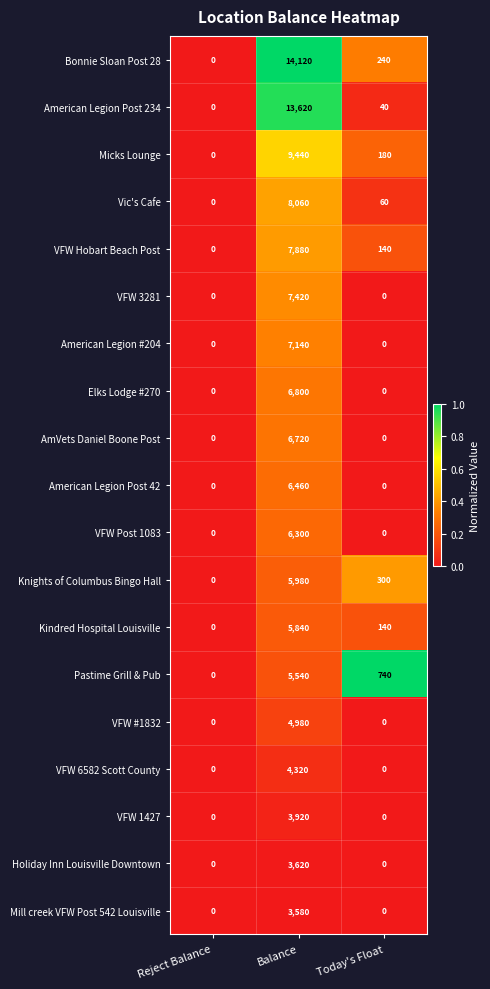

What is the difference between the second highest and minimum values in the Kindred Hospital Louisville series?

140